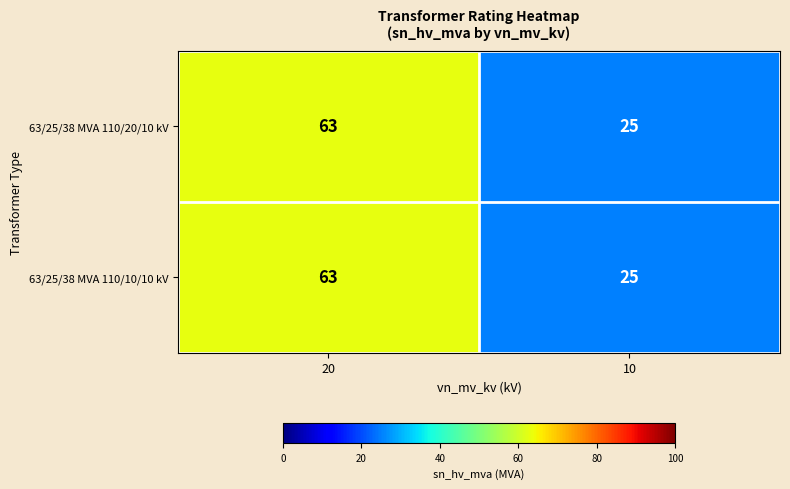

What value does the 63/25/38 MVA 110/20/10 kV series have at 10?

25